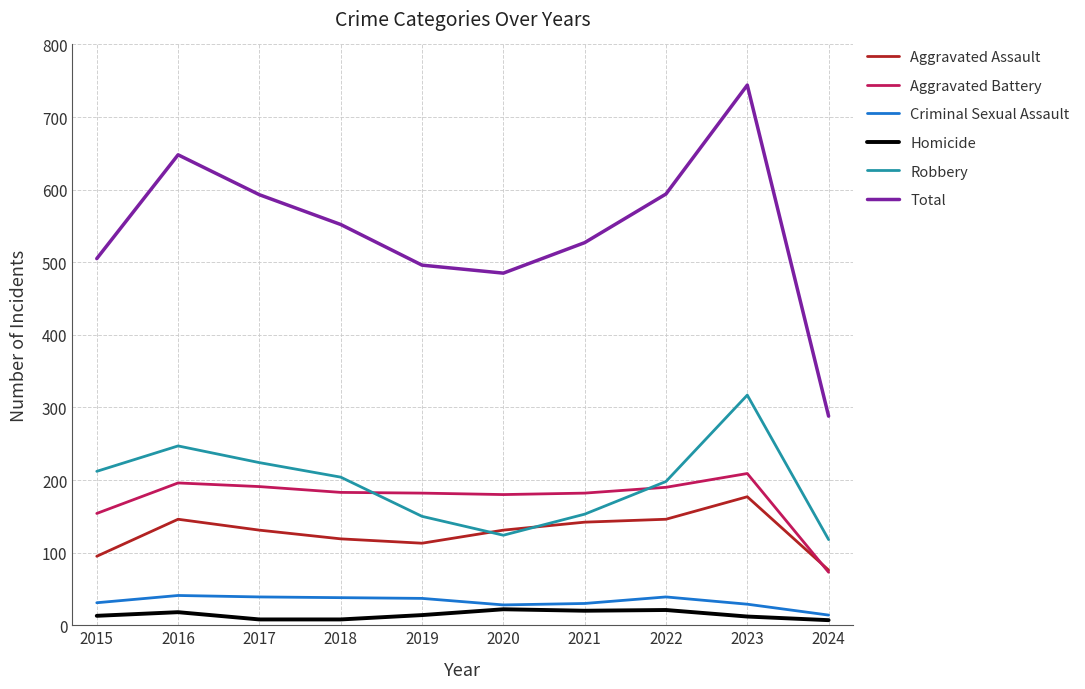

Which series has the widest spread of values?

Total